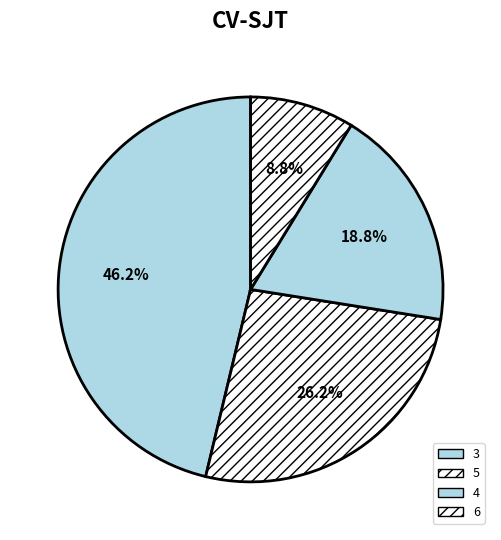

To the nearest percent, what percentage of the pie is 3?

46%